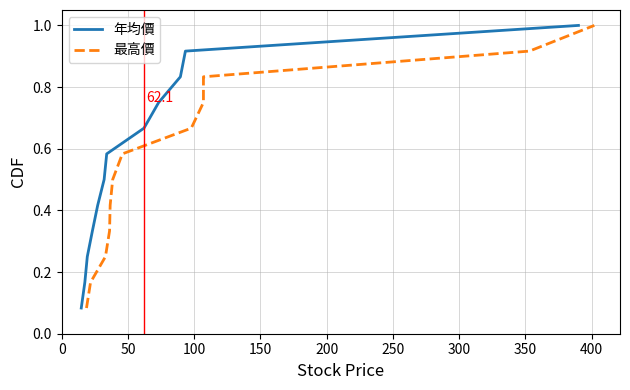

Is this an area chart (filled region under the line)?

No